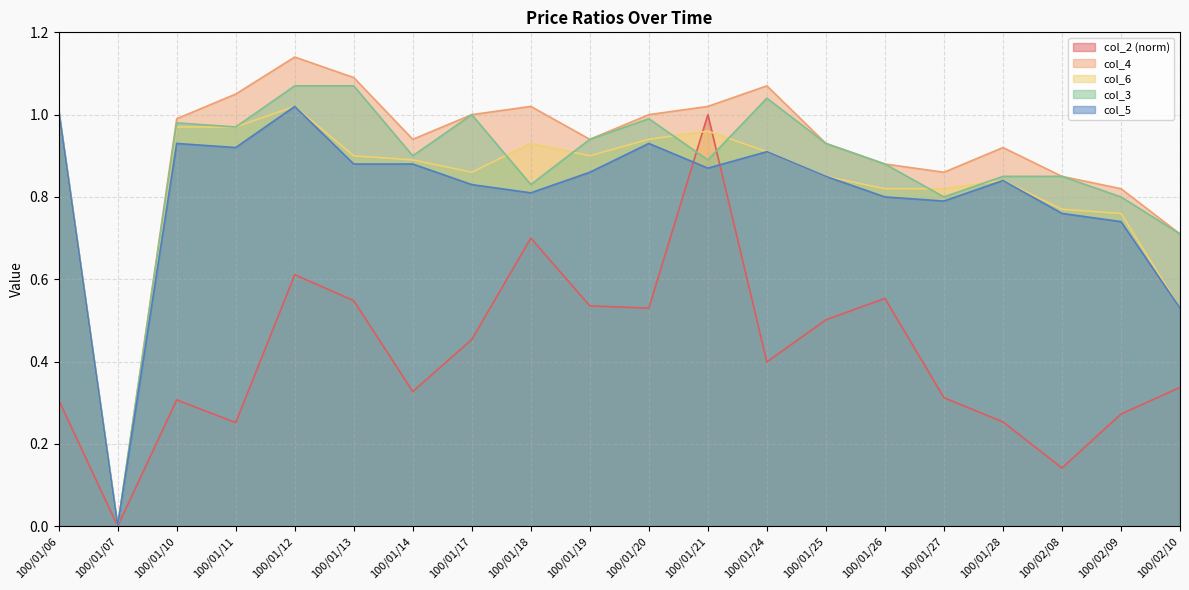

Which label corresponds to the largest value in the chart?

100/01/12